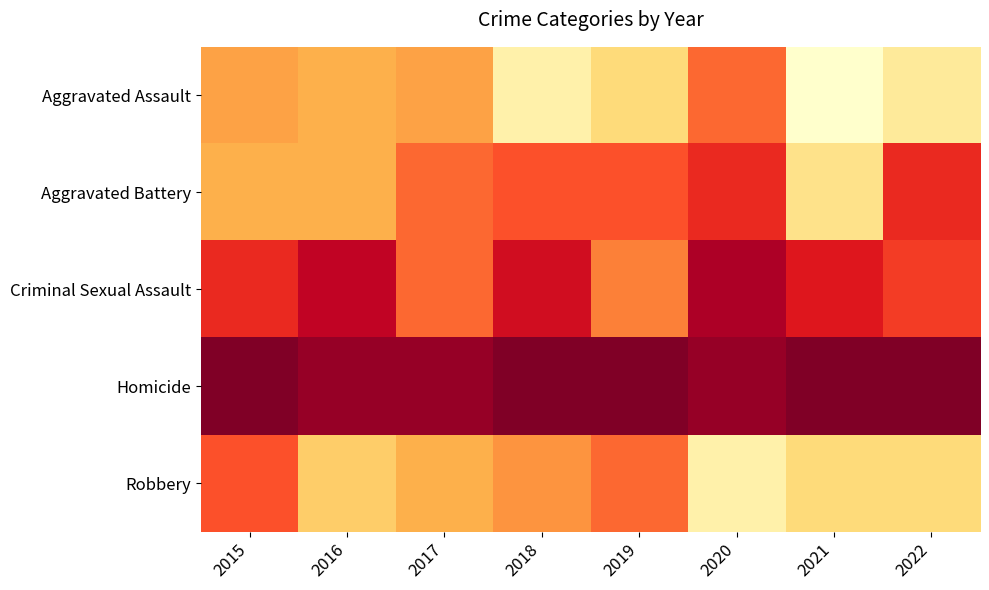

Reading right to left, list all the values displayed in this chart.

Aggravated Assault: 2022=18	2021=21	2020=9	2019=16	2018=19	2017=12	2016=13	2015=12
Aggravated Battery: 2022=6	2021=17	2020=6	2019=8	2018=8	2017=9	2016=13	2015=13
Criminal Sexual Assault: 2022=7	2021=5	2020=2	2019=10	2018=4	2017=9	2016=3	2015=6
Homicide: 2022=0	2021=0	2020=1	2019=0	2018=0	2017=1	2016=1	2015=0
Robbery: 2022=16	2021=16	2020=19	2019=9	2018=11	2017=13	2016=15	2015=8